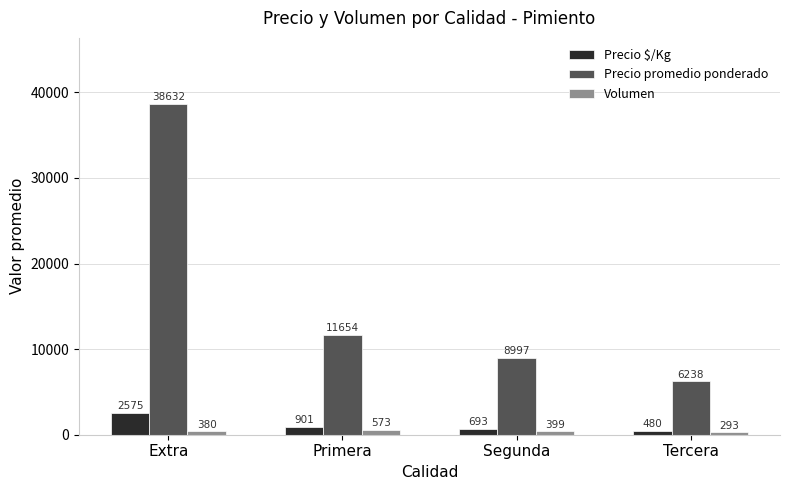

How many categories are shown in the chart?

4